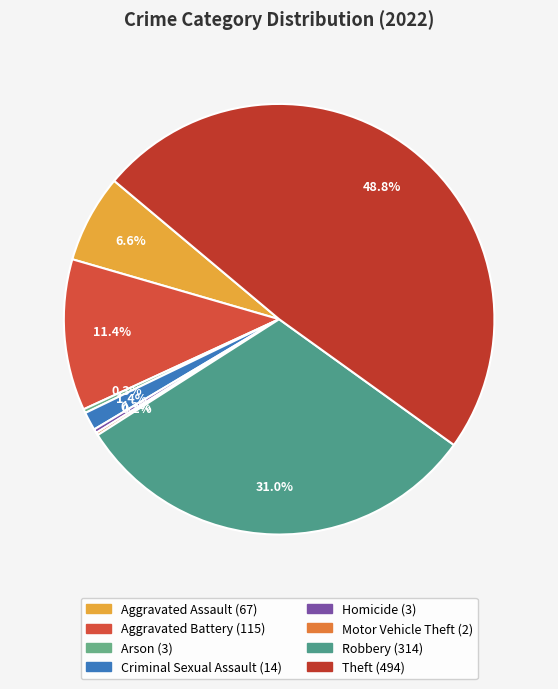

Does Aggravated Assault account for over 50% of the chart?

No